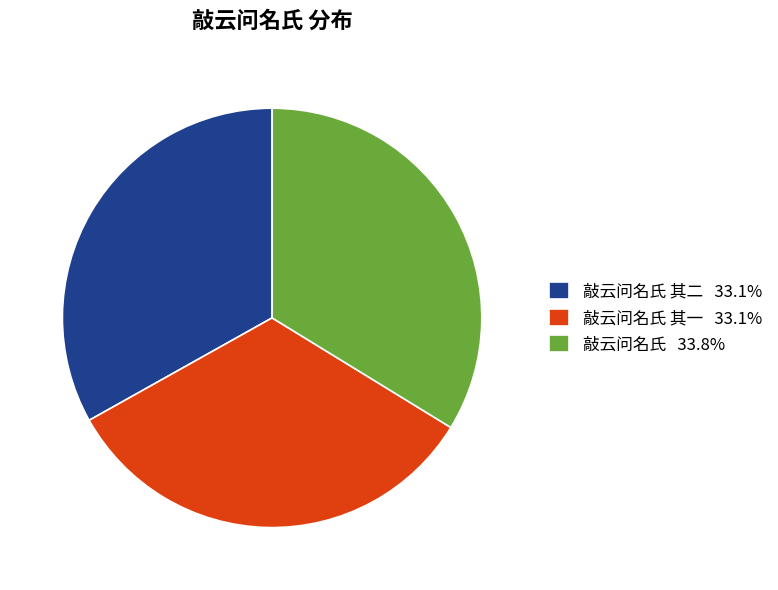

Does 敲云问名氏 33.8% account for over 50% of the chart?

No